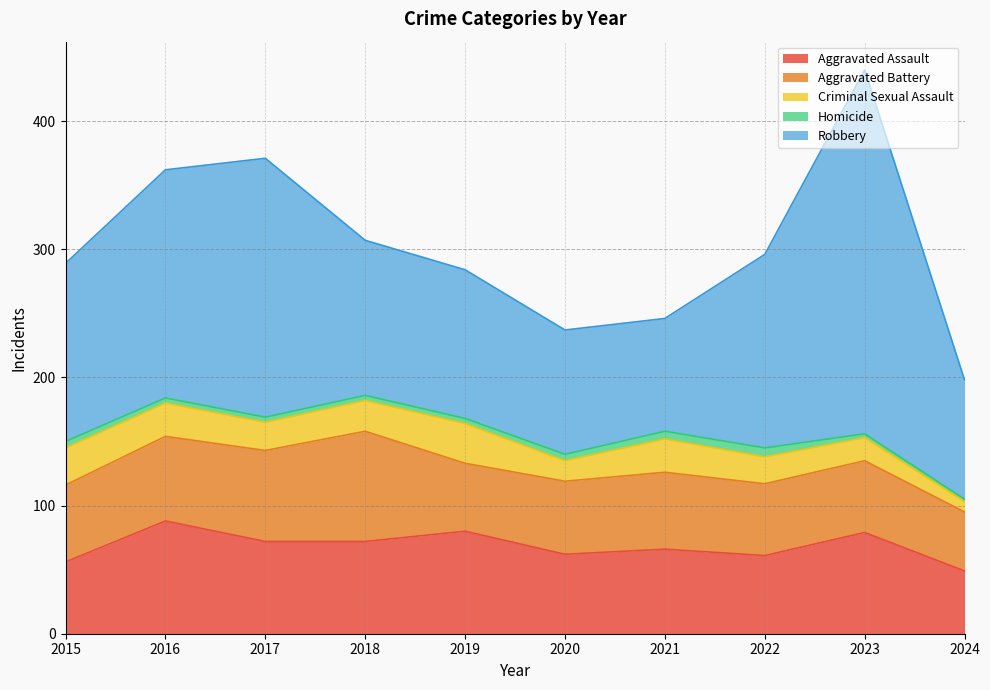

How many categories are shown in the chart?

10